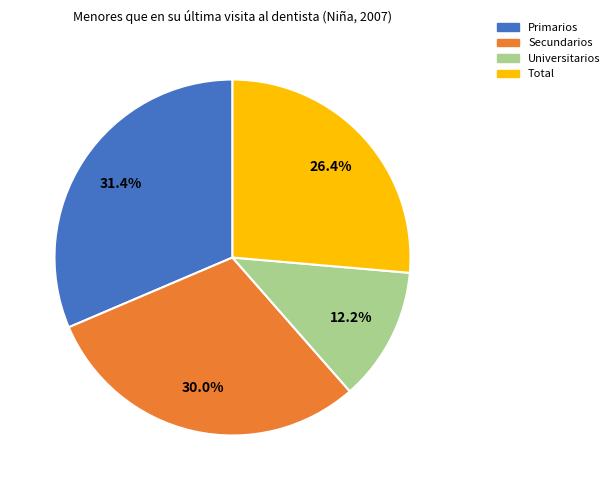

Do Primarios and Universitarios together represent more than half of the pie?

No